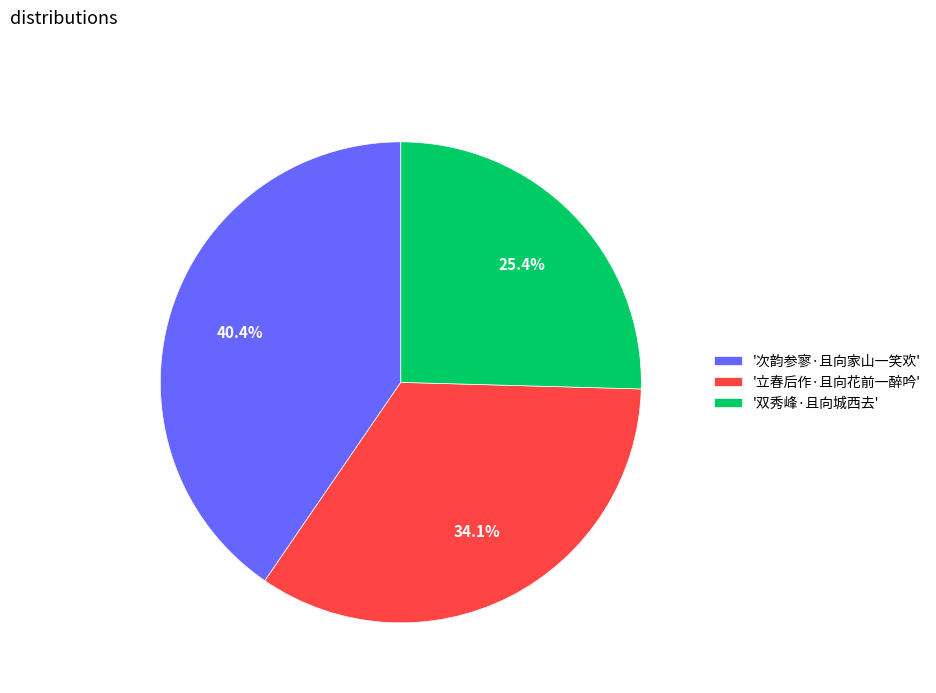

Is '立春后作·且向花前一醉吟' the majority of the pie?

No